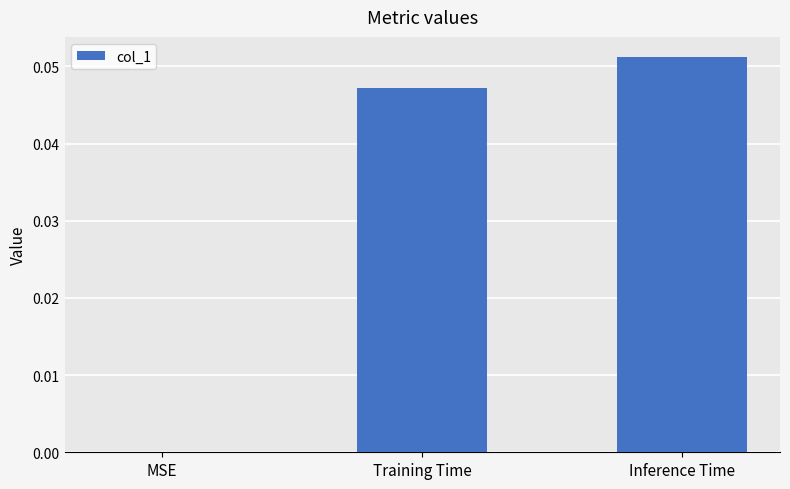

Between MSE and Training Time, which is larger?

Training Time